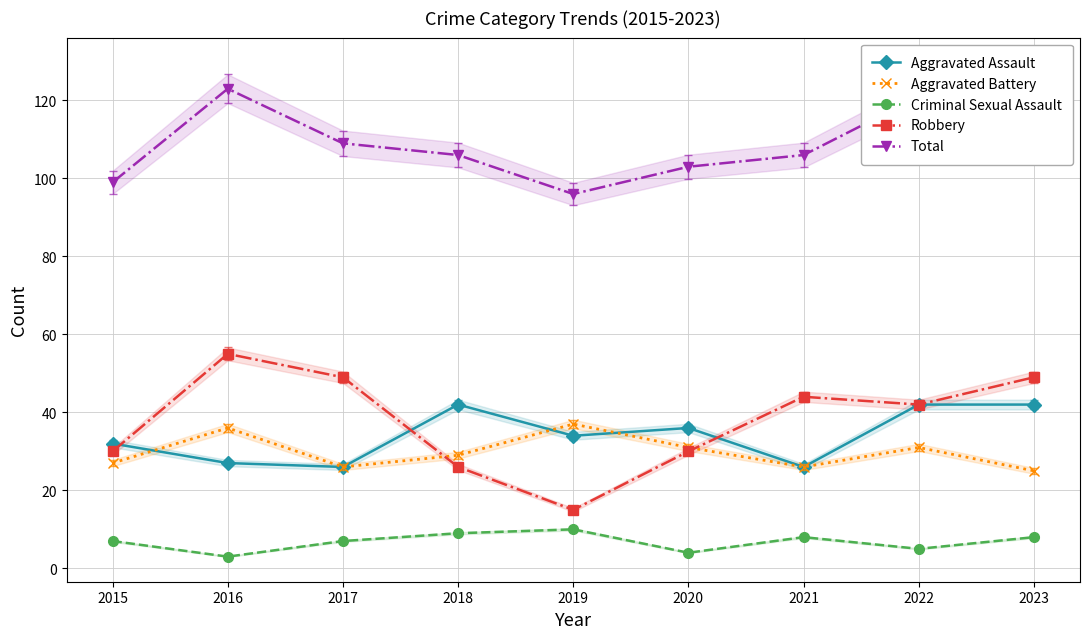

What is the value of the Total point at the 5th from the left?

96